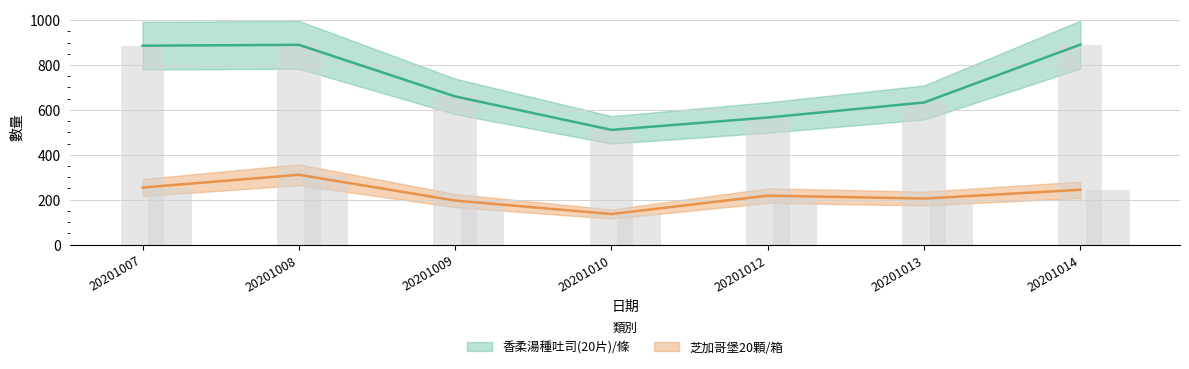

Reading left to right, transcribe all the data shown in this chart.

香柔湯種吐司(20片)/條: 20201007=886	20201008=890	20201009=660	20201010=511	20201012=566	20201013=633	20201014=891
芝加哥堡20顆/箱: 20201007=254	20201008=311	20201009=196	20201010=136	20201012=218	20201013=205	20201014=244